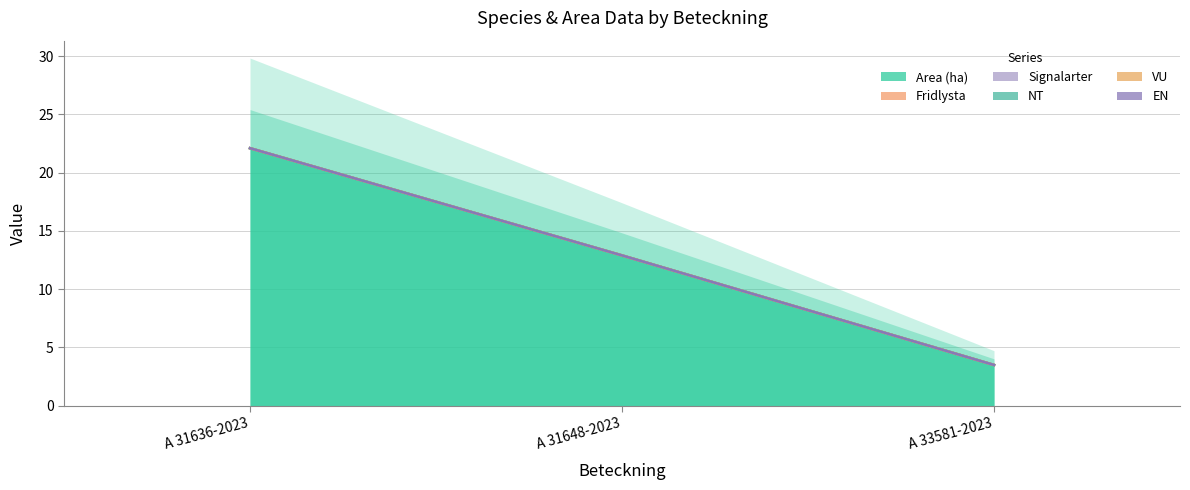

True or false: Area (ha) has a value of 8.7 at A 31636-2023.

False